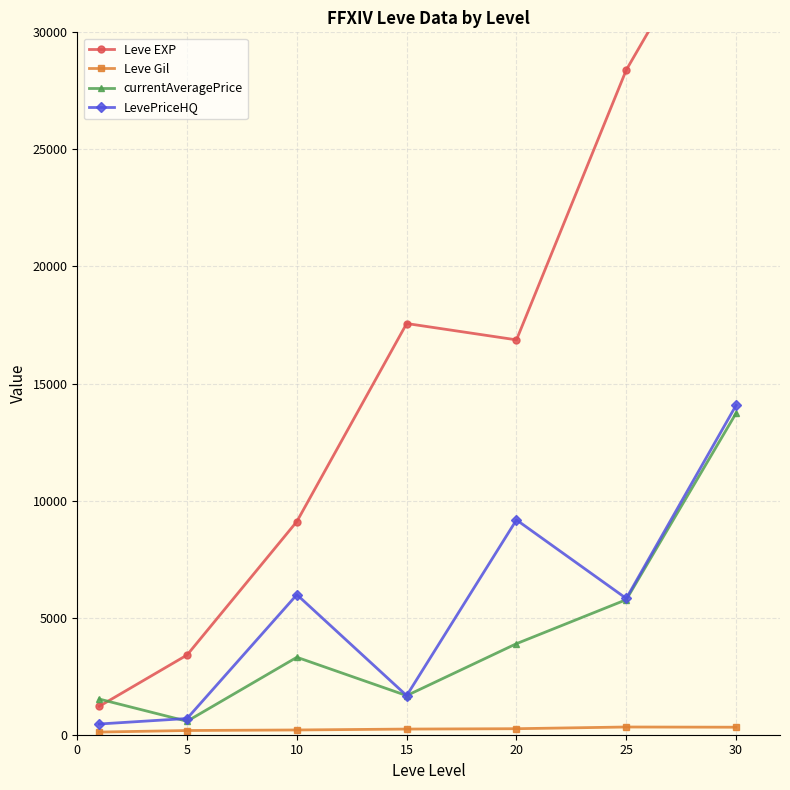

How many values in the Leve Gil series are below 241?

3